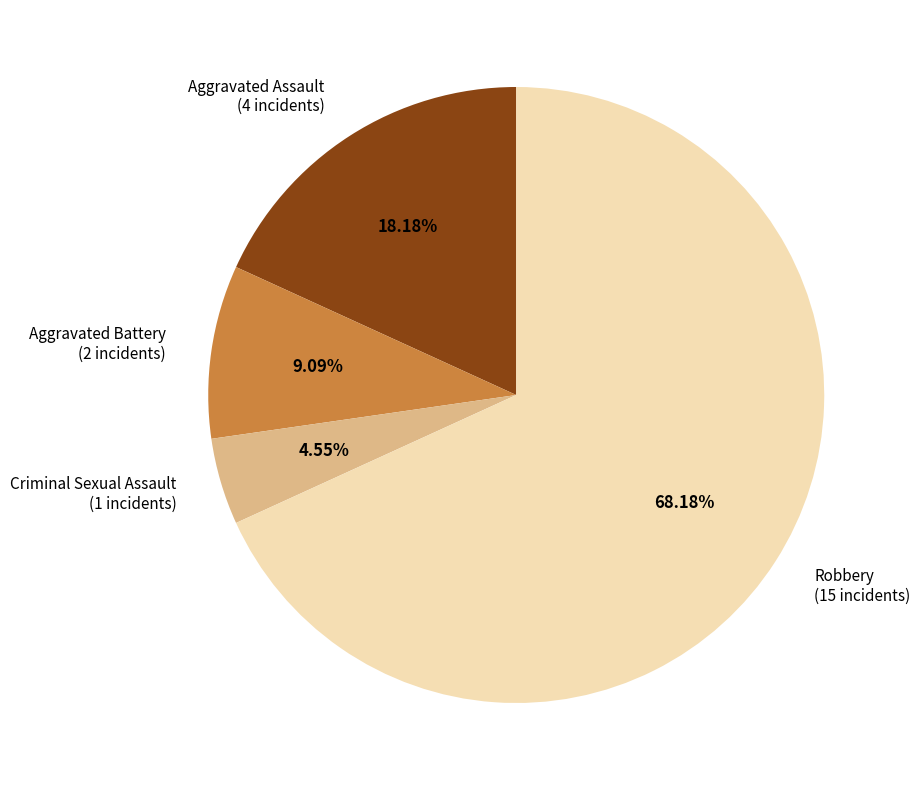

Rank the categories by value from highest to lowest.

Robbery, Aggravated Assault, Aggravated Battery, Criminal Sexual Assault